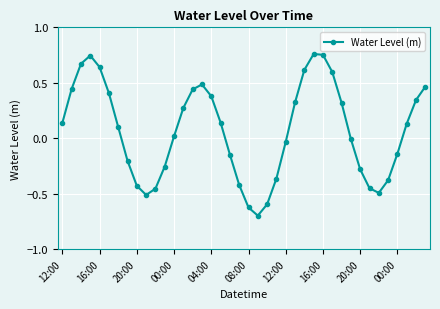

How many points are lower than both their immediate neighbors (excluding endpoints)?

3